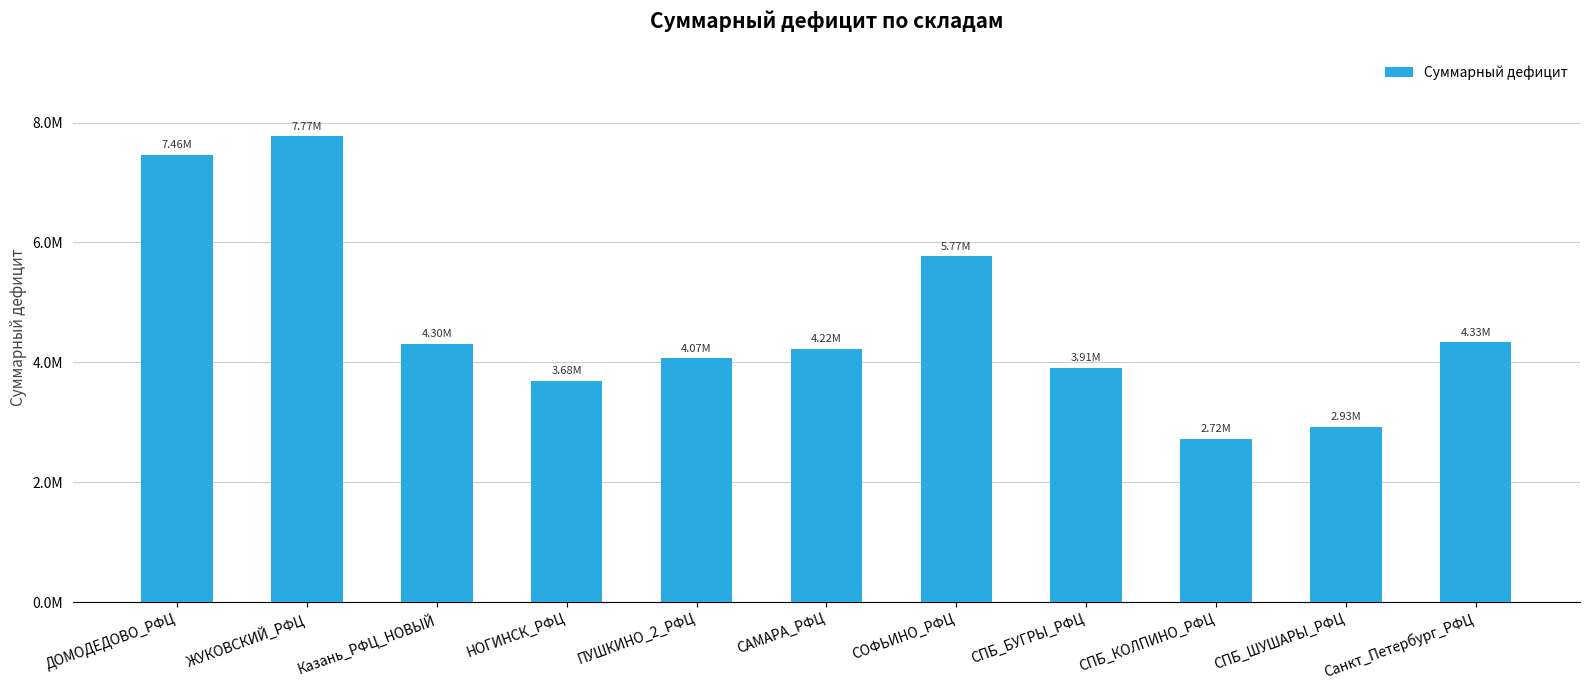

Does the chart contain any negative values?

No